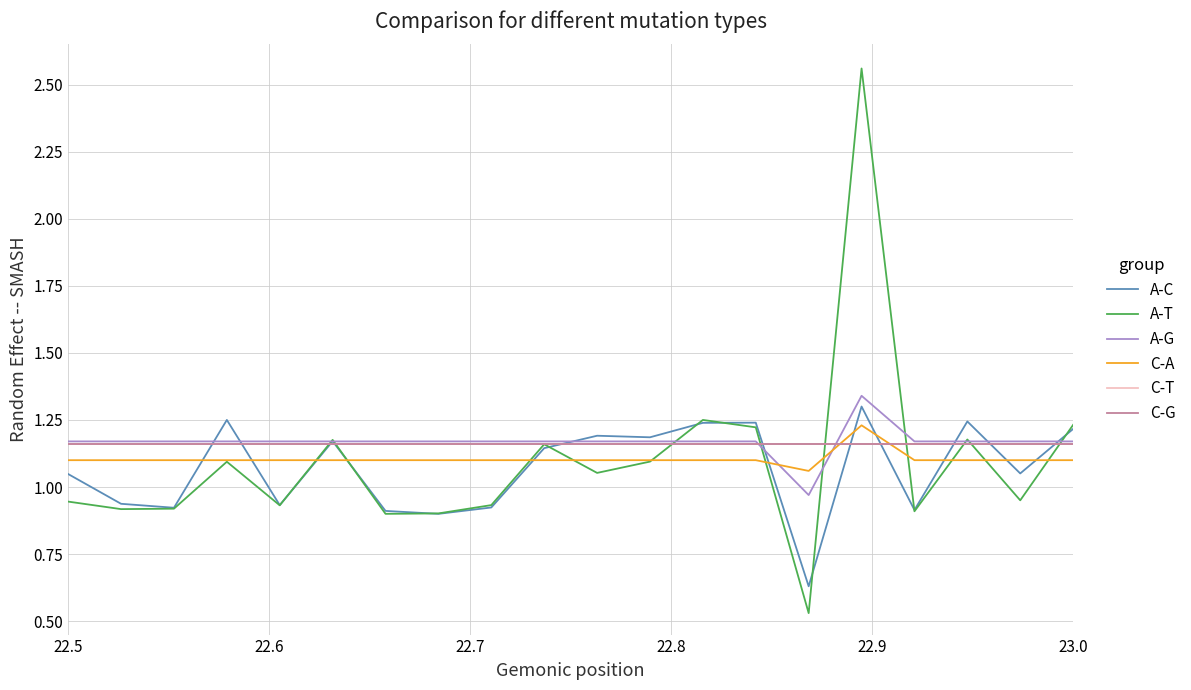

In A-T, how many points are lower than both neighbors (excluding endpoints)?

7